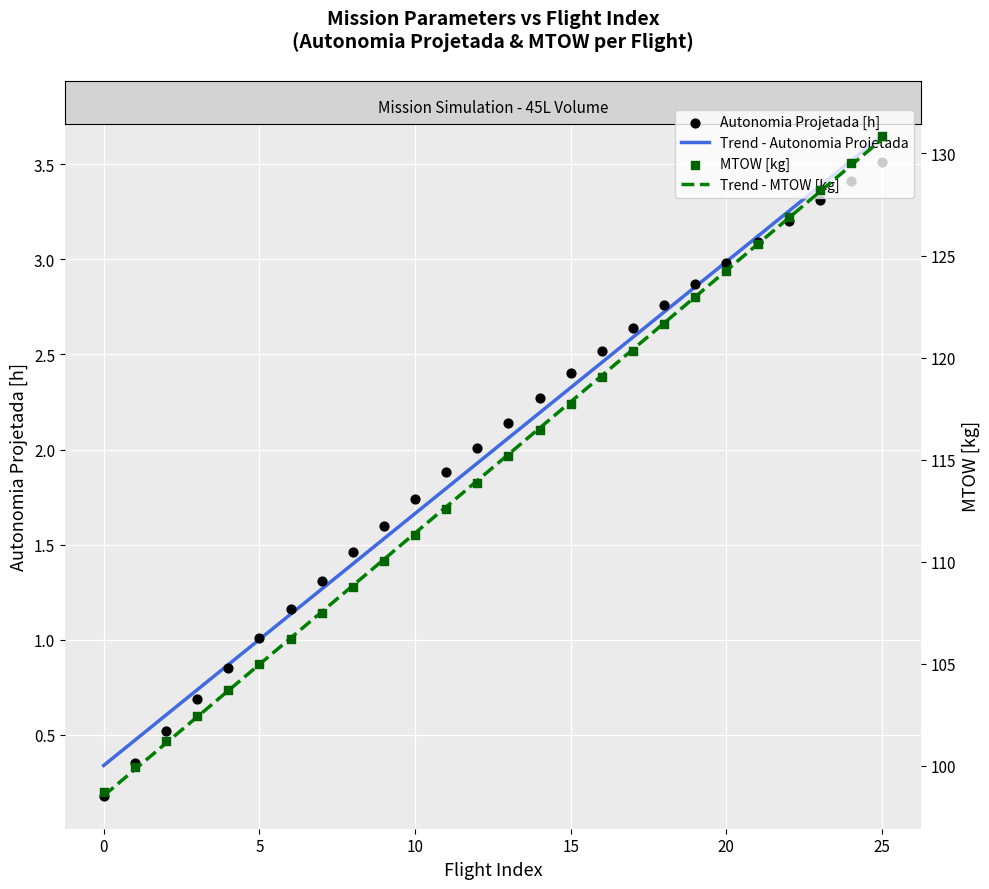

Which series has the largest Y range (max minus min)?

MTOW [kg]